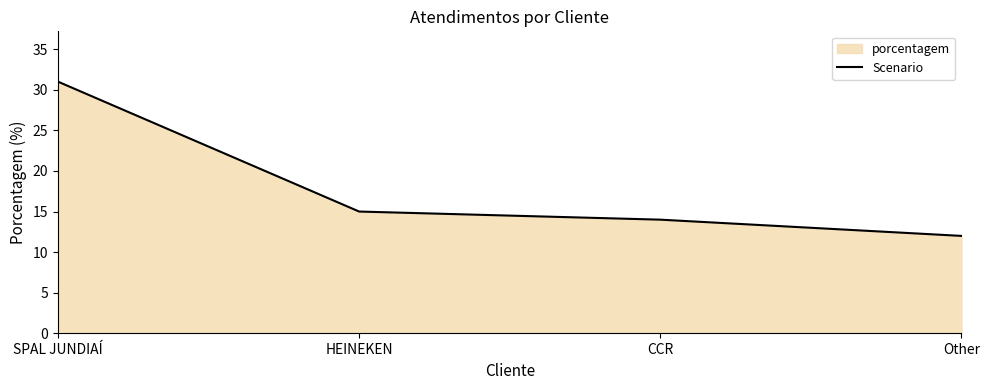

List the labels in order of value, largest first.

SPAL JUNDIAÍ, HEINEKEN, CCR, Other